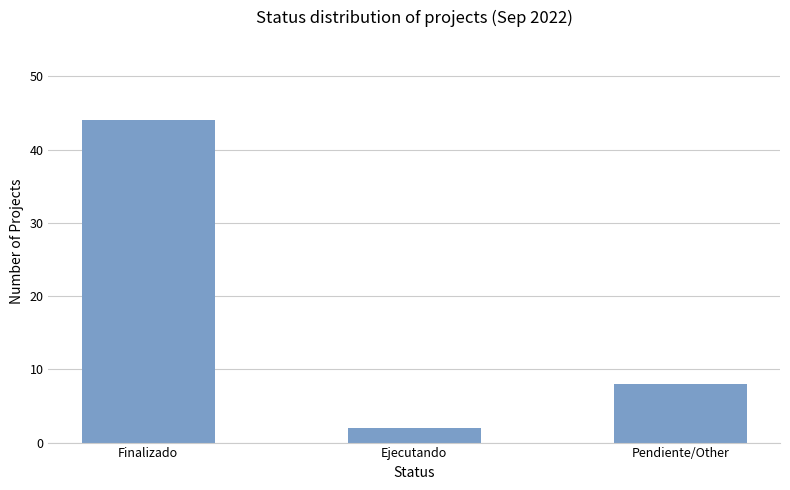

Does the chart contain any negative values?

No